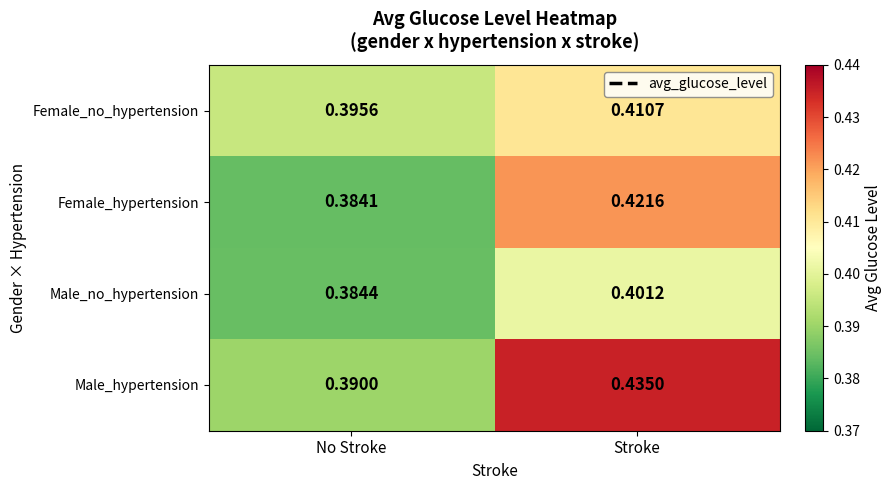

List the series in order of their peak value, lowest first.

Male_no_hypertension, Female_no_hypertension, Female_hypertension, Male_hypertension